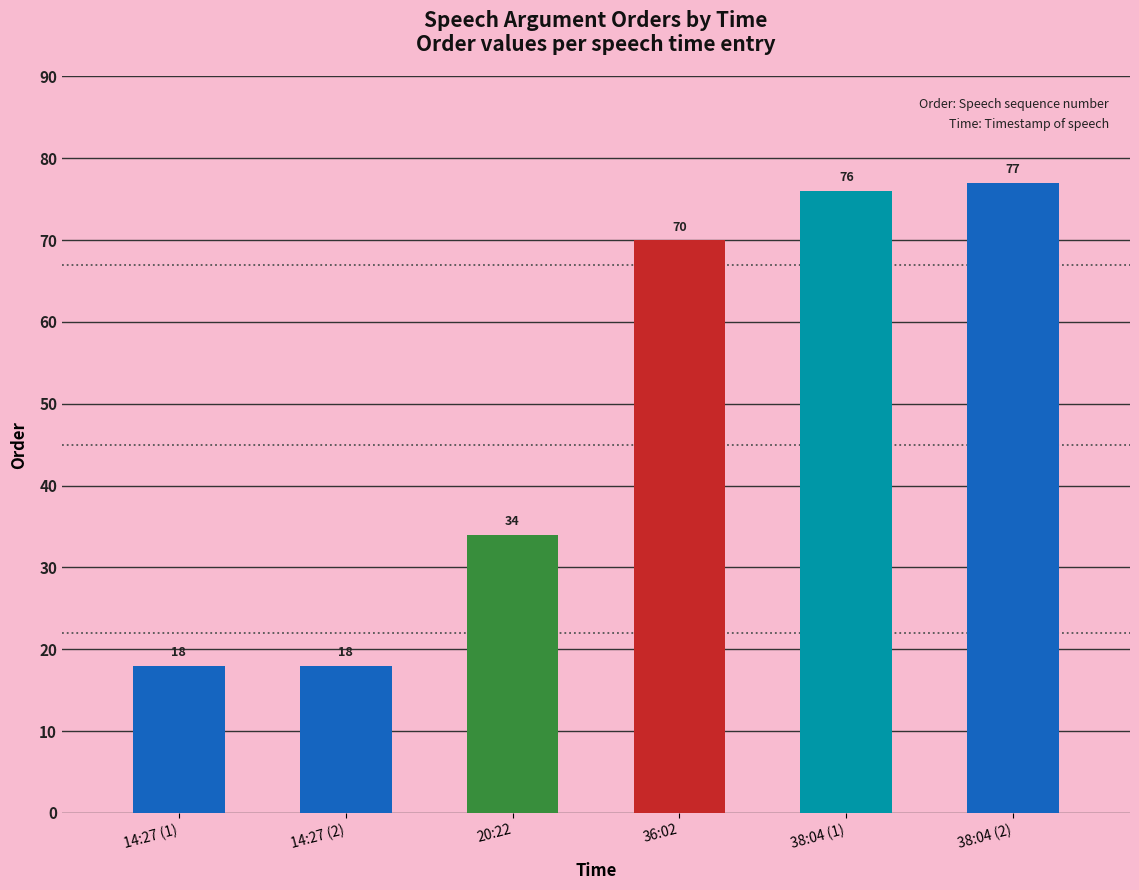

Read the value at 36:02, to the nearest 10.

70